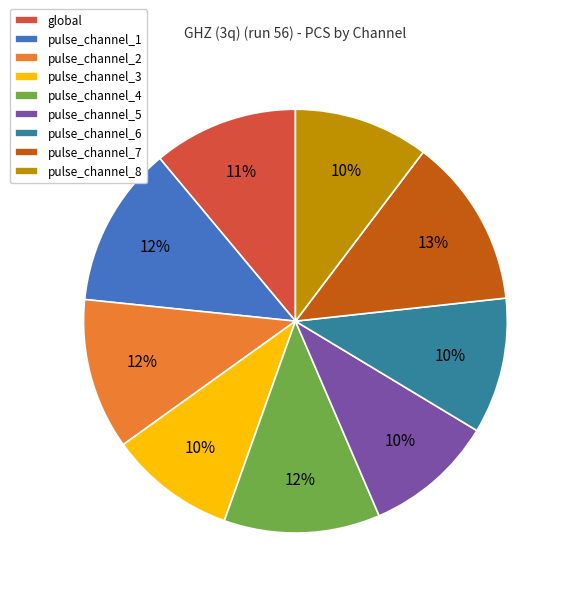

Which has a higher value, pulse_channel_4 or pulse_channel_8?

pulse_channel_4